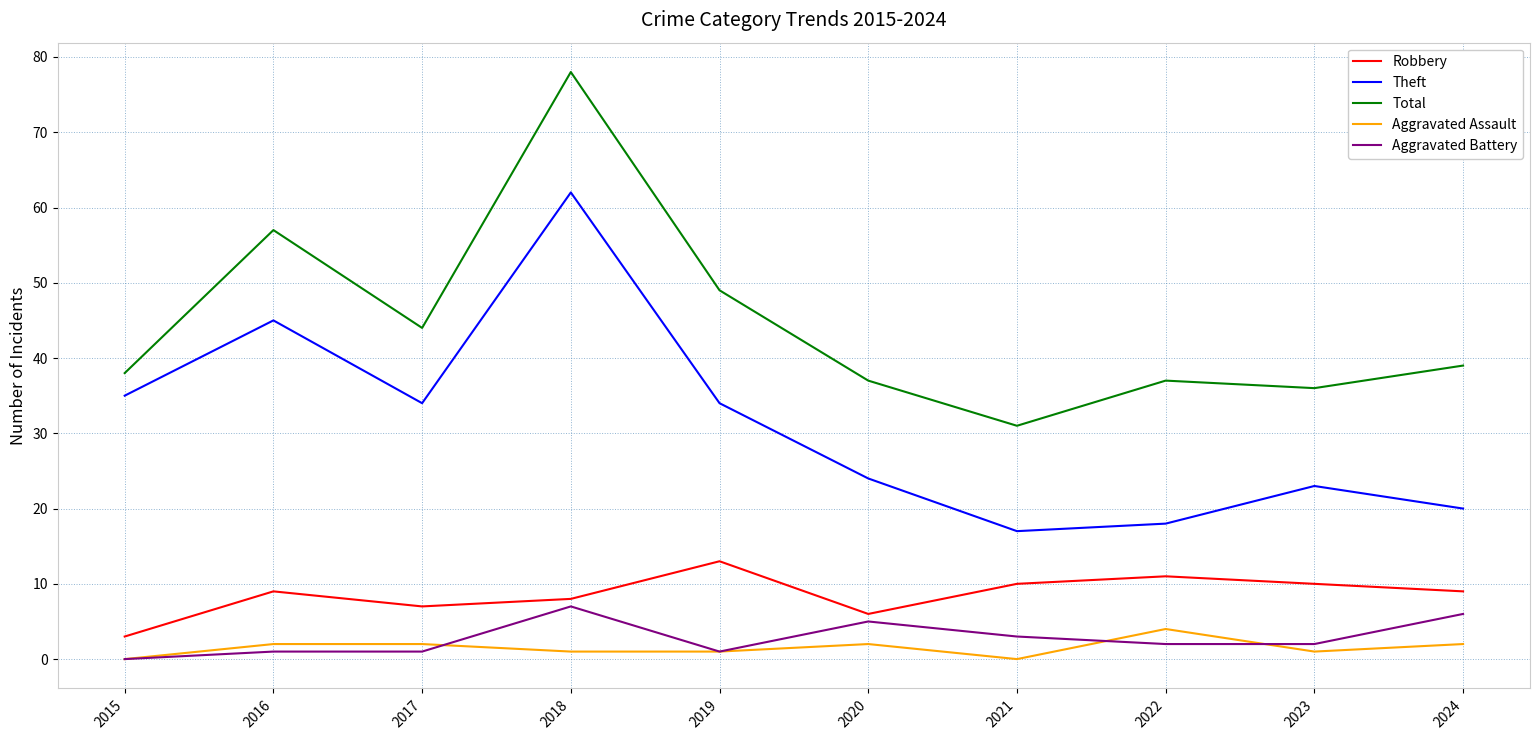

What are all the series names shown in the legend?

Robbery, Theft, Total, Aggravated Assault, Aggravated Battery